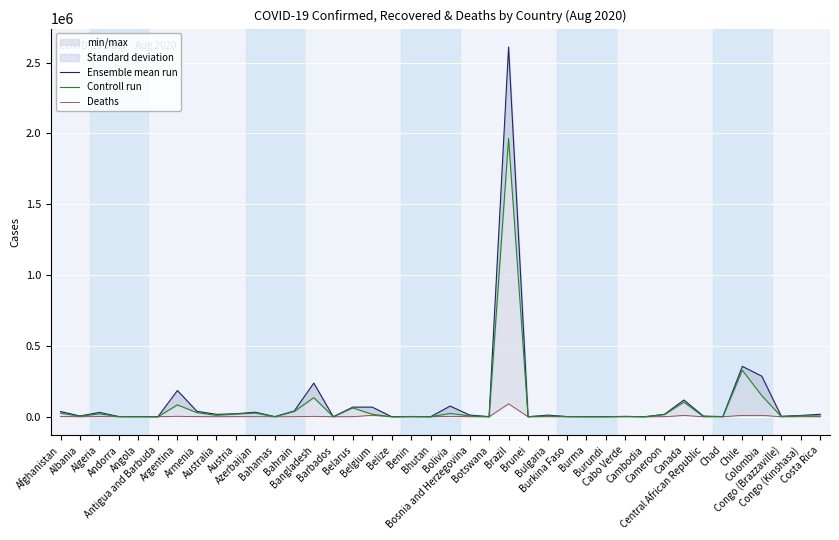

True or false: Deaths has more than 1 interior local peaks.

True